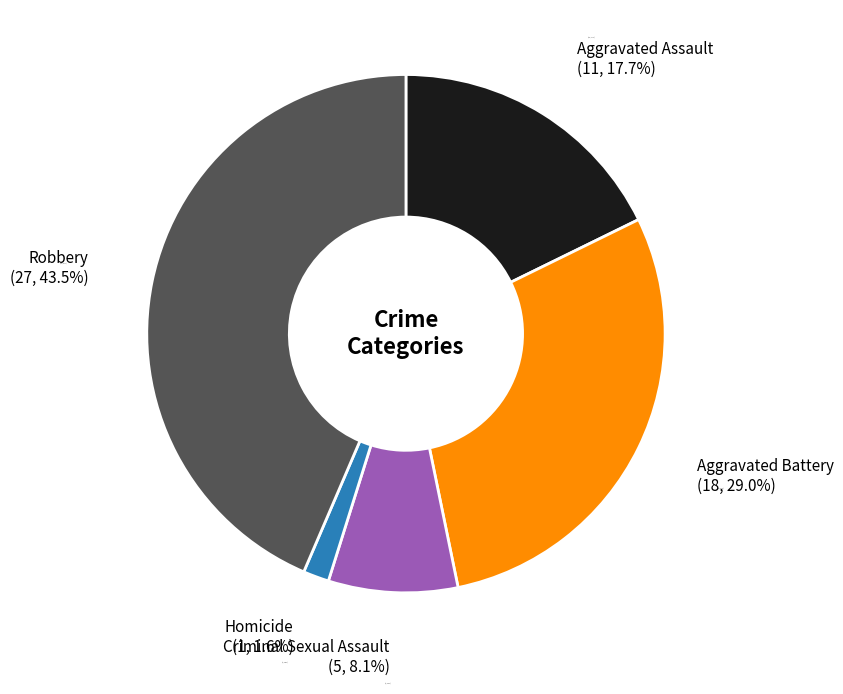

What percentage is the Criminal Sexual Assault slice, to the nearest percent?

8%